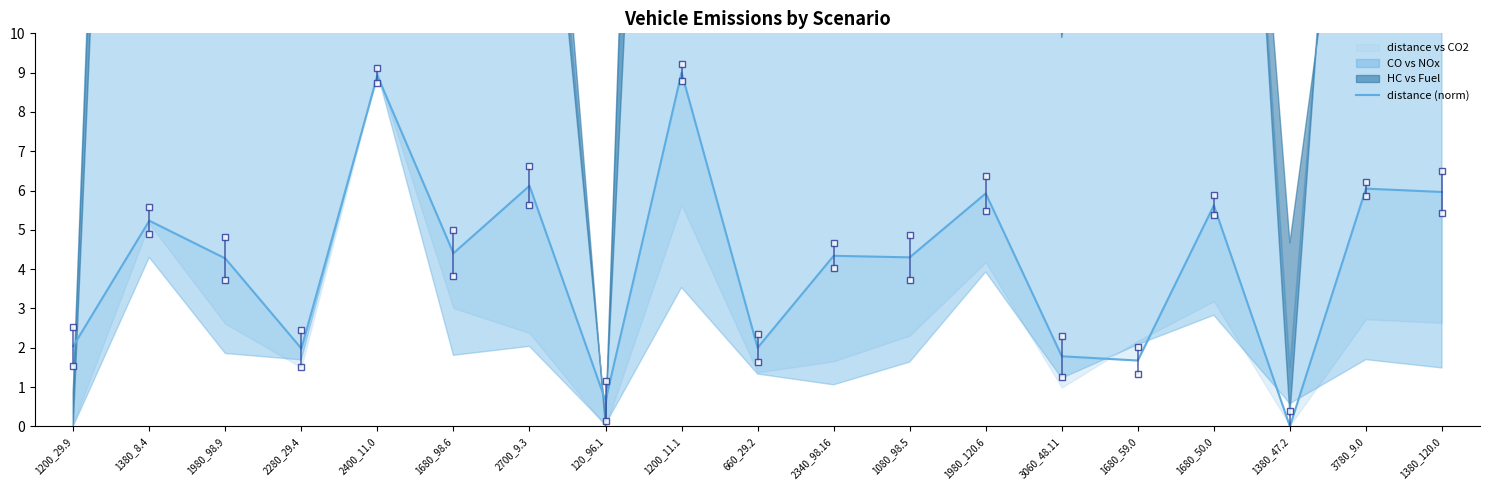

How many interior local valleys (lower than both neighbors) does the data have?

7